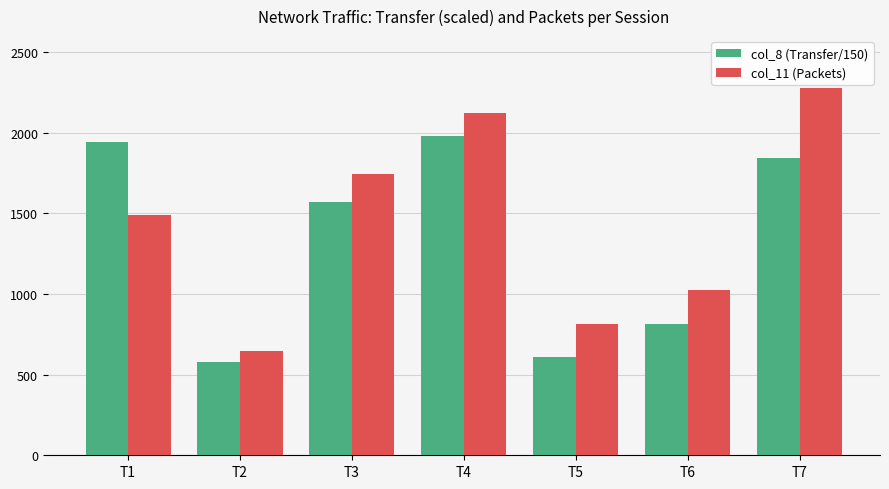

At which label is col_11 (Packets) closest to 1462?

T1